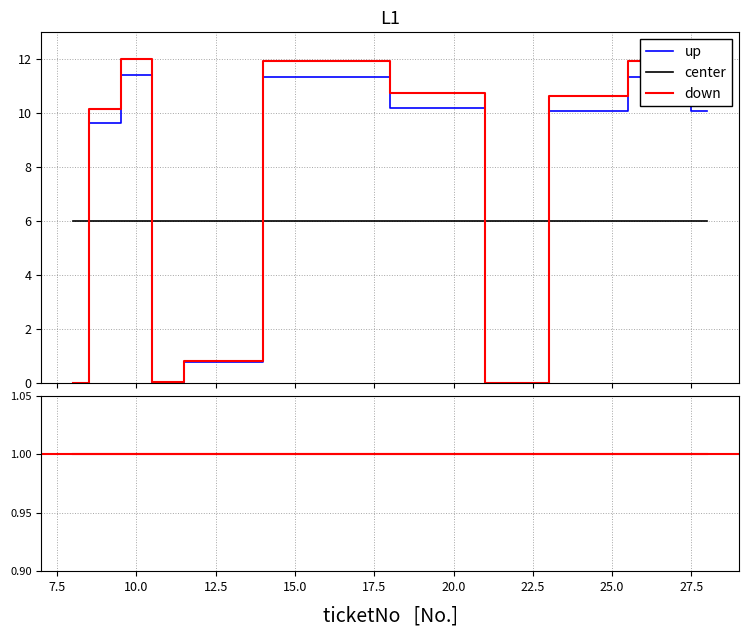

Count the number of data series in this chart.

4